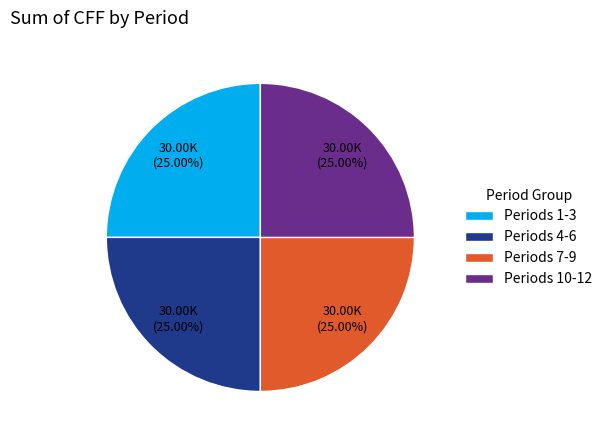

Approximately how many times larger is the value at Periods 4-6 compared to Periods 1-3?

1.0